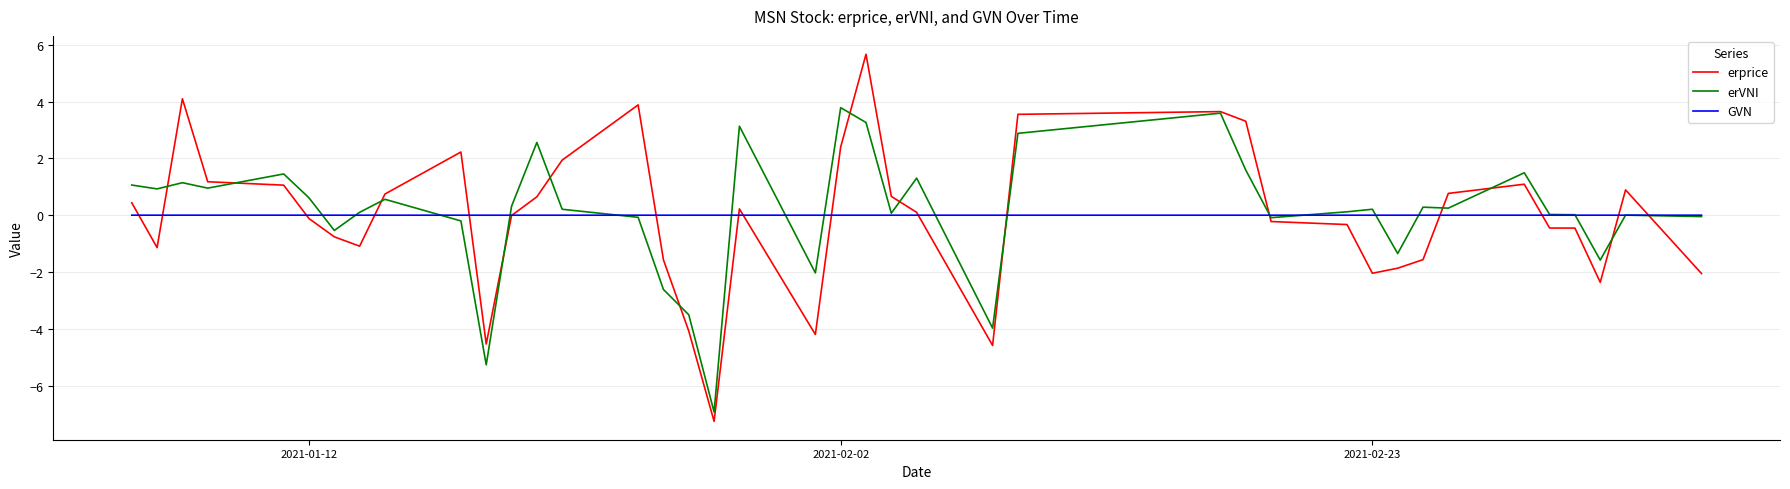

True or false: erprice and erVNI cross at least once.

True